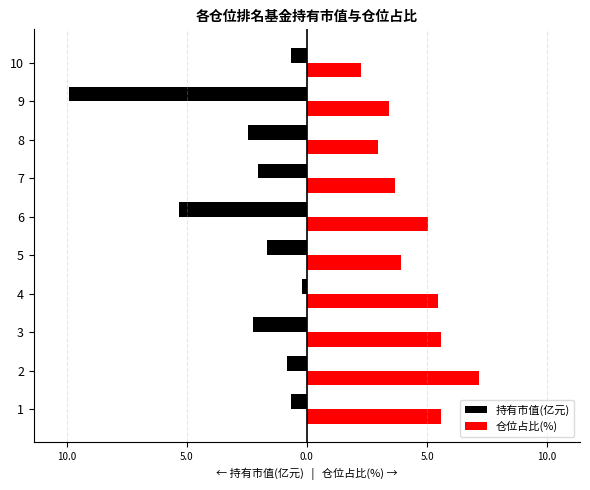

What are all the series names shown in the legend?

持有市值(亿元), 仓位占比(%)